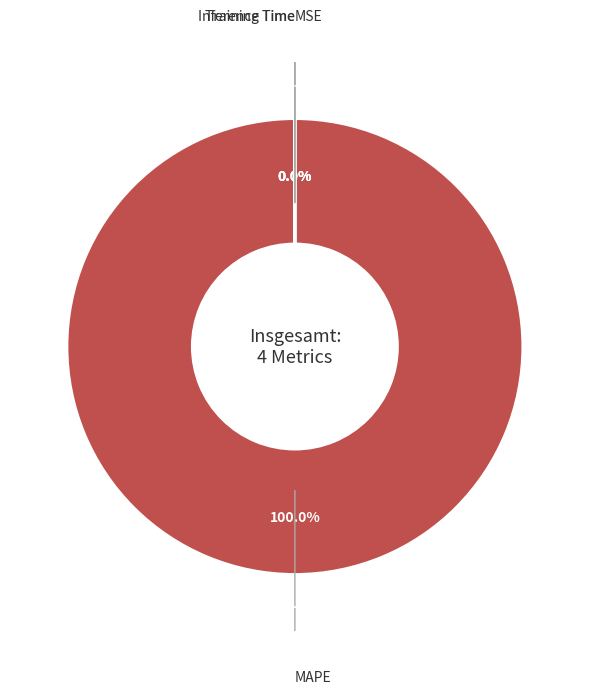

Rank the categories by value from highest to lowest.

MAPE, MSE, Training Time, Inference Time